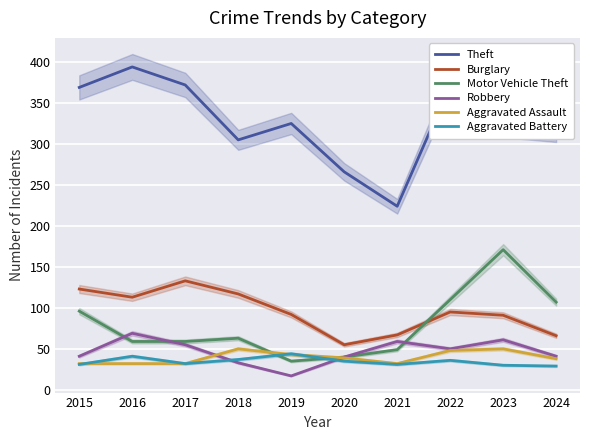

List the labels in order of Aggravated Assault value, smallest first.

2015, 2016, 2017, 2021, 2024, 2020, 2019, 2022, 2018, 2023